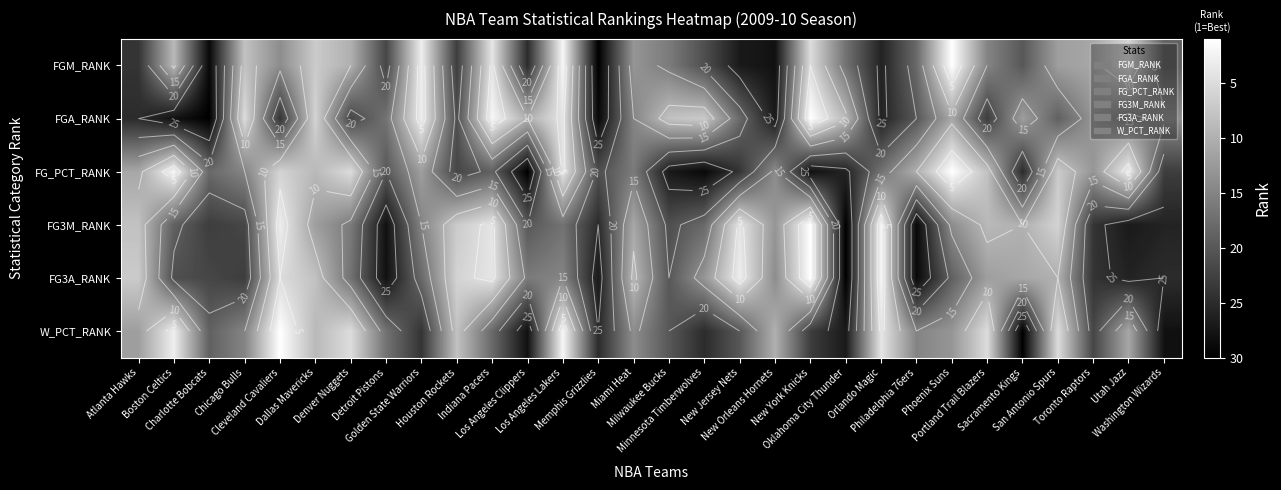

Rank the categories by W_PCT_RANK value from lowest to highest.

Cleveland Cavaliers, Los Angeles Lakers, Boston Celtics, Orlando Magic, Denver Nuggets, Portland Trail Blazers, San Antonio Spurs, Houston Rockets, Dallas Mavericks, New Orleans Hornets, Utah Jazz, Atlanta Hawks, Phoenix Suns, Miami Heat, Chicago Bulls, Philadelphia 76ers, Detroit Pistons, Indiana Pacers, Charlotte Bobcats, Milwaukee Bucks, New Jersey Nets, Toronto Raptors, New York Knicks, Golden State Warriors, Memphis Grizzlies, Minnesota Timberwolves, Oklahoma City Thunder, Los Angeles Clippers, Washington Wizards, Sacramento Kings